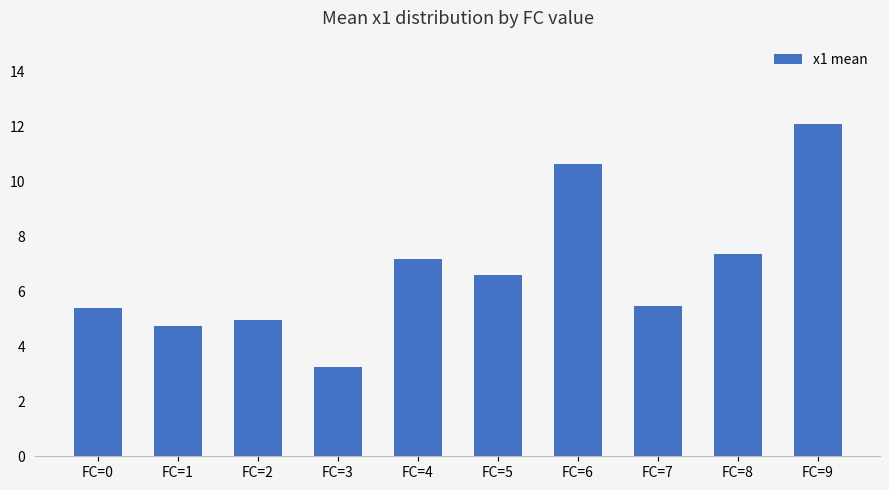

Read the value at FC=8.

7.4